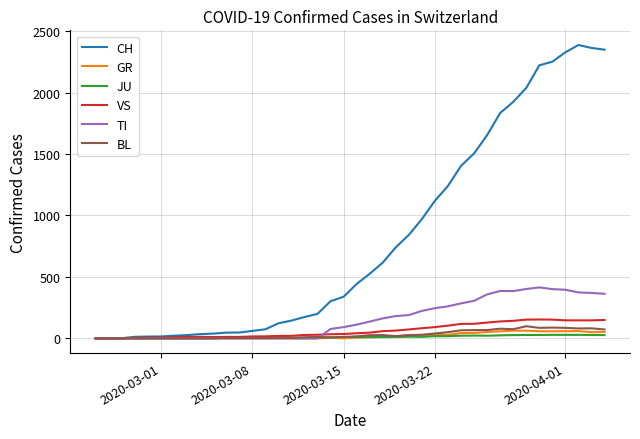

Which series has the largest total across all categories?

CH